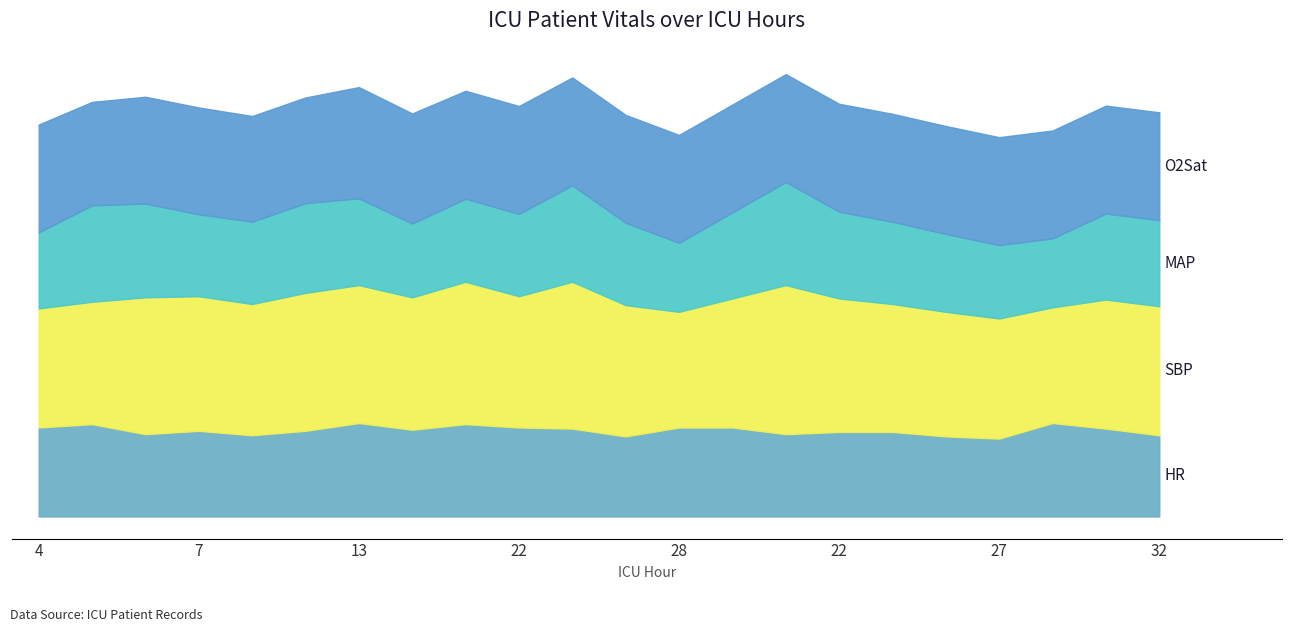

What is the label of the 7th point from the right?

22